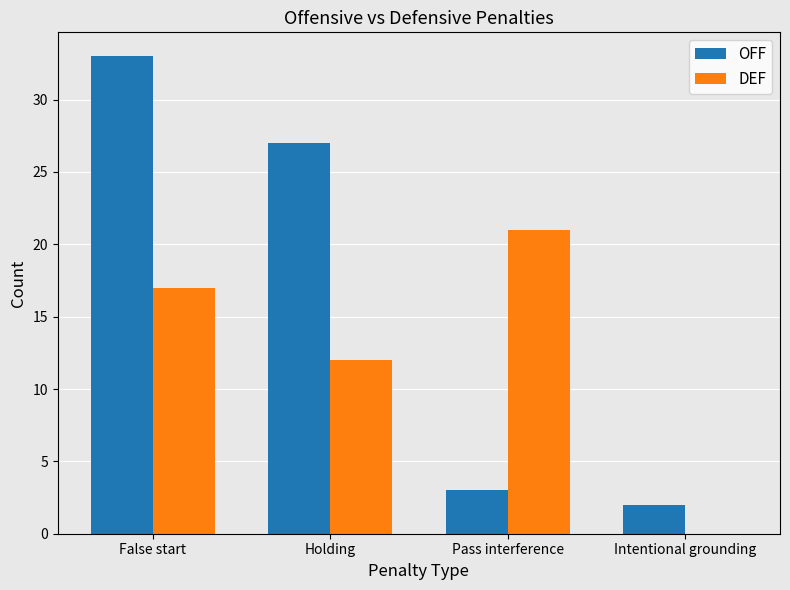

The value of OFF at Holding is 40. True or false?

False